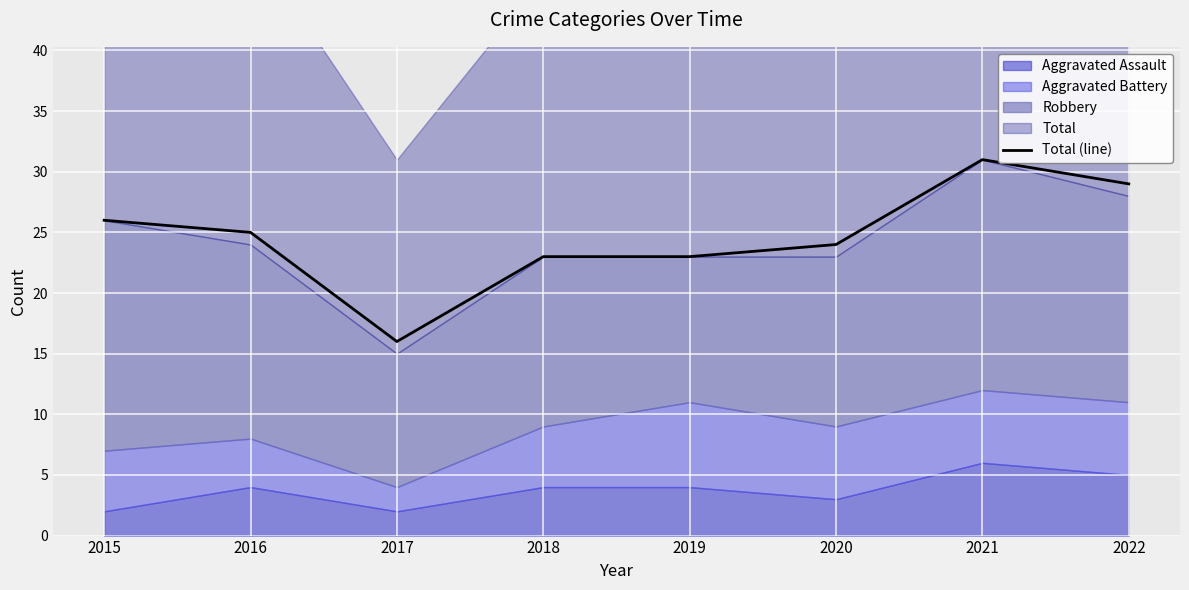

Is it true that the value at 2020 is 8?

False